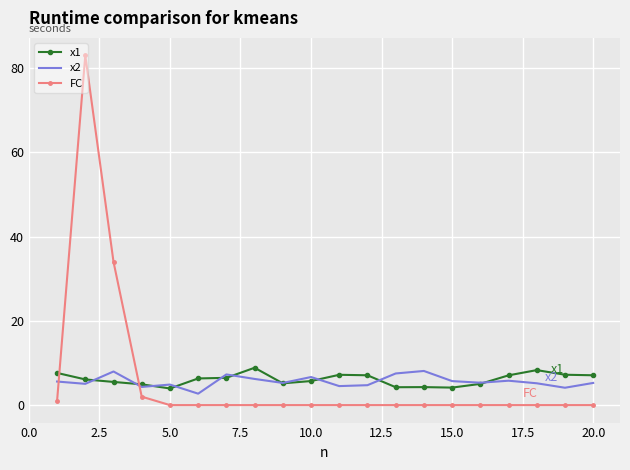

True or false: x2 and FC cross at least once.

True